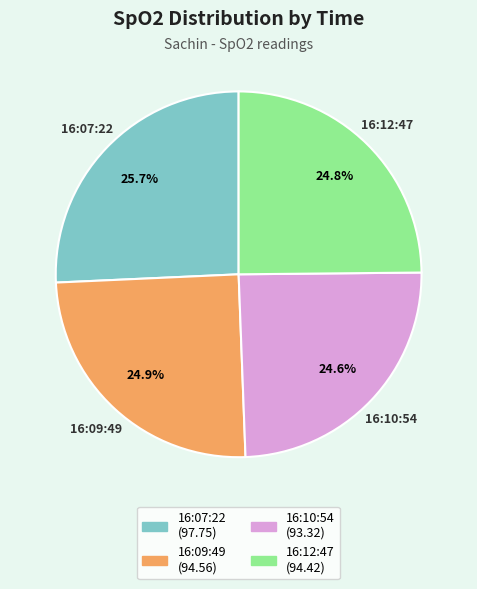

What percentage do 16:09:49 and 16:07:22 together represent?

50.6%